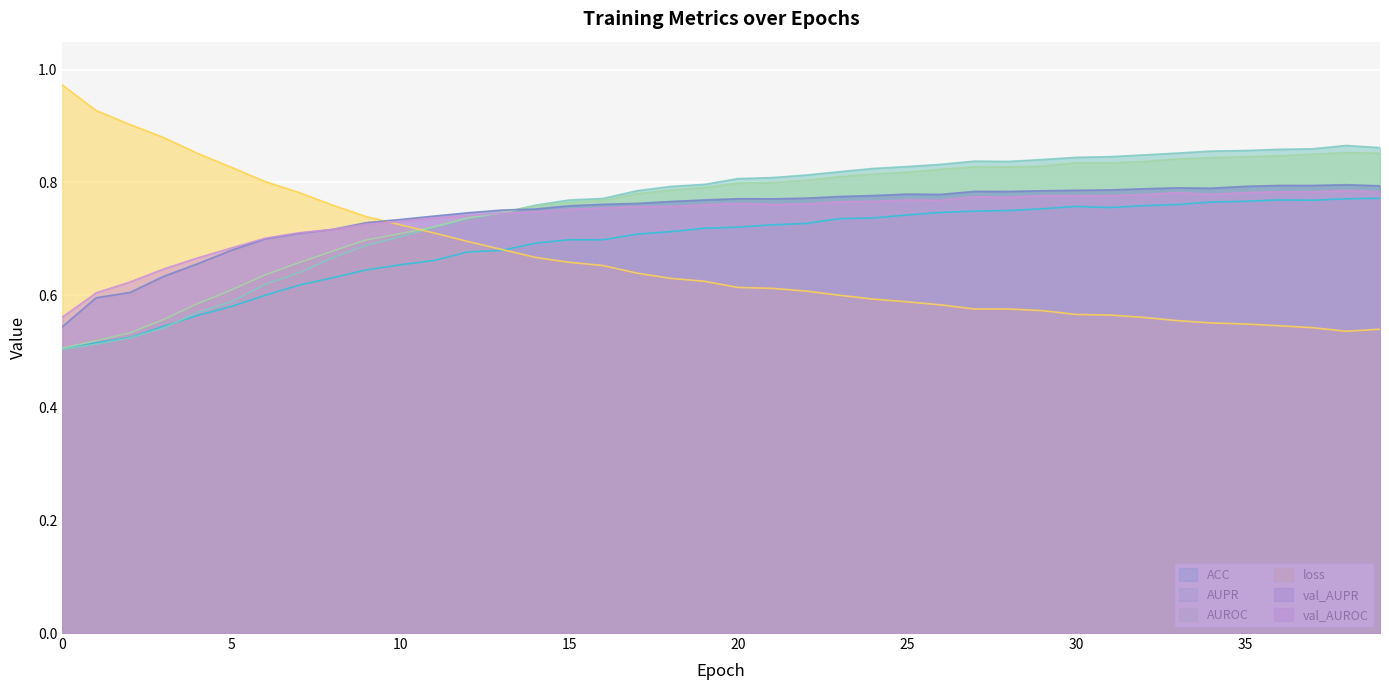

What is the average value of the val_AUPR series?

0.7